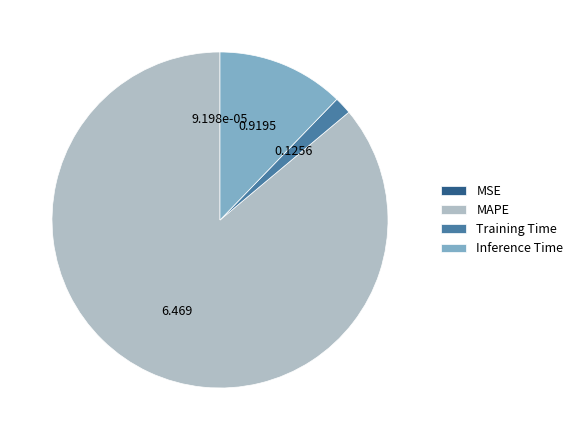

What is the largest slice in the pie chart?

MAPE